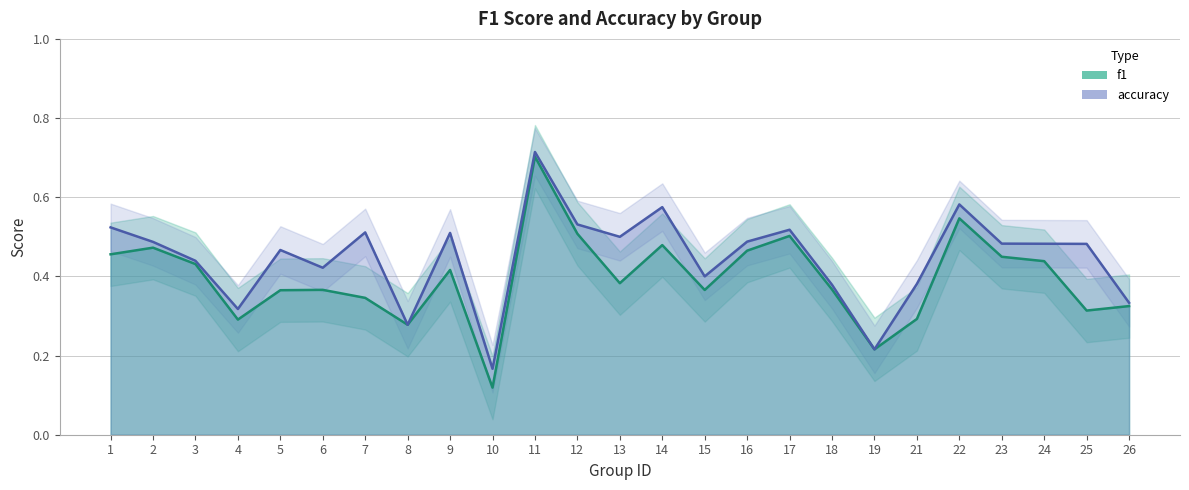

What is the minimum value shown in the chart?

0.1